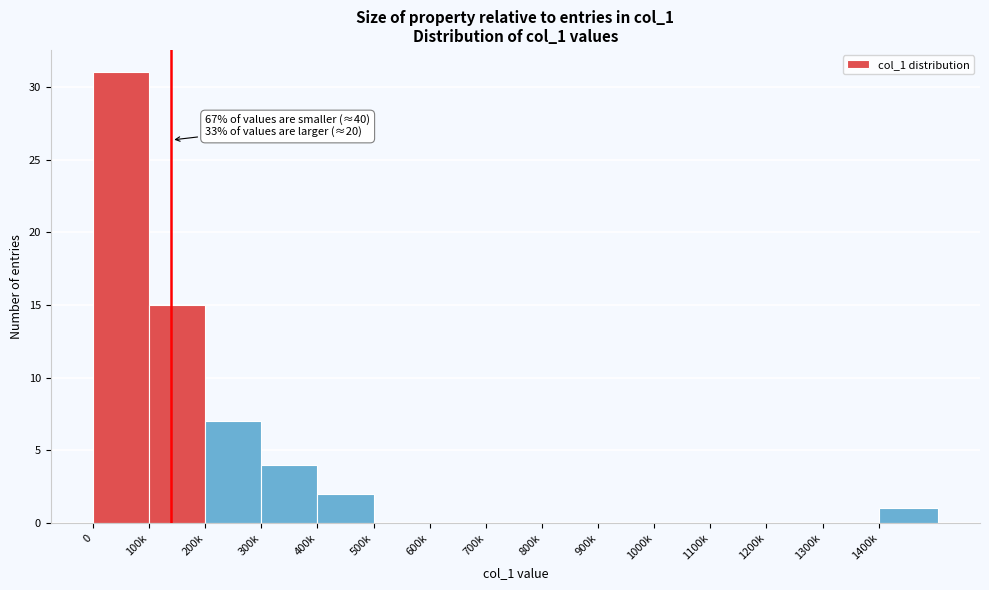

Reading left to right, list all the values displayed in this chart.

0=31	100k=15	200k=7	300k=4	400k=2	500k=0	600k=0	700k=0	800k=0	900k=0	1000k=0	1100k=0	1200k=0	1300k=0	1400k=1